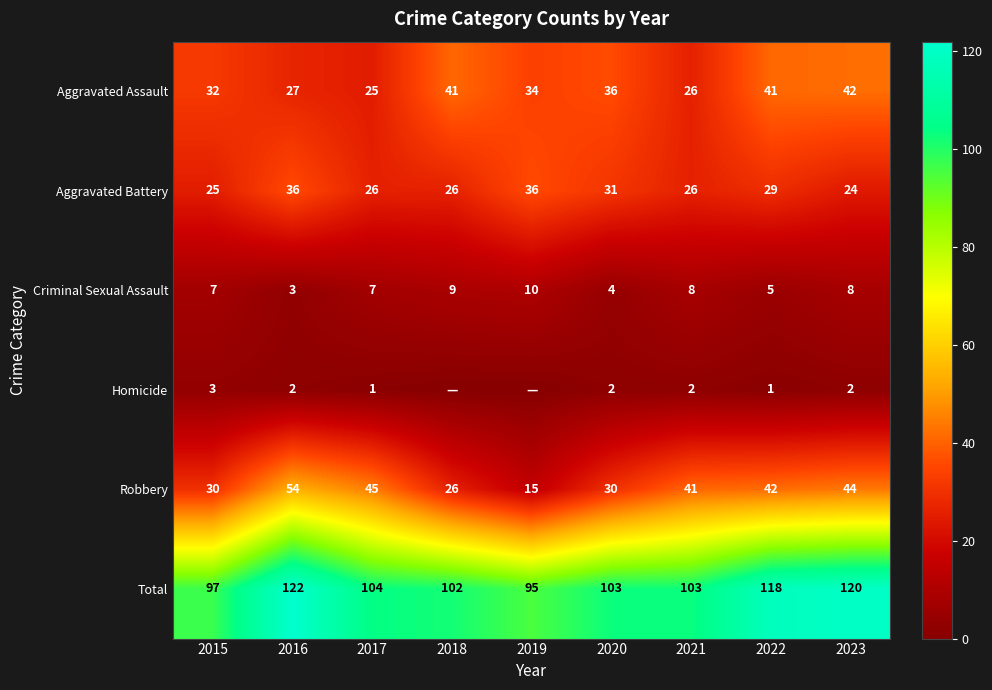

Rank the series at 2023 from lowest to highest value.

Homicide, Criminal Sexual Assault, Aggravated Battery, Aggravated Assault, Robbery, Total